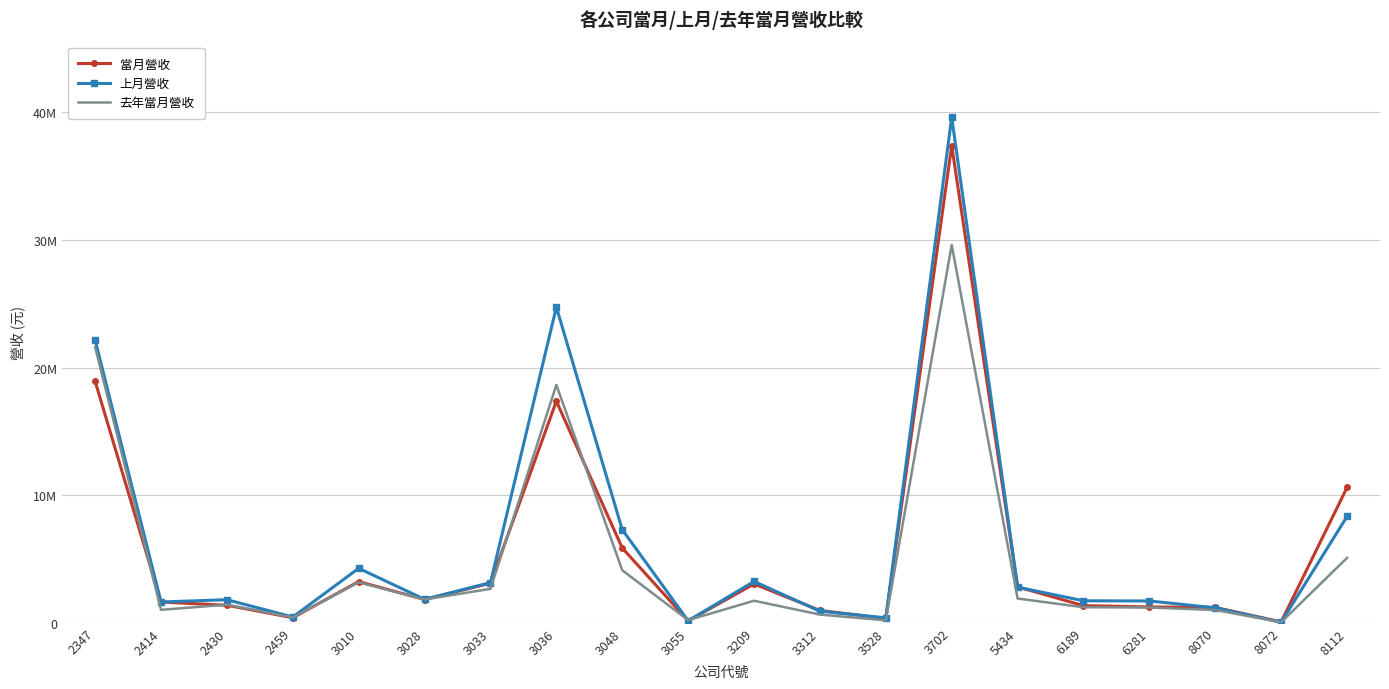

List the series in order of their peak value, highest first.

上月營收, 當月營收, 去年當月營收